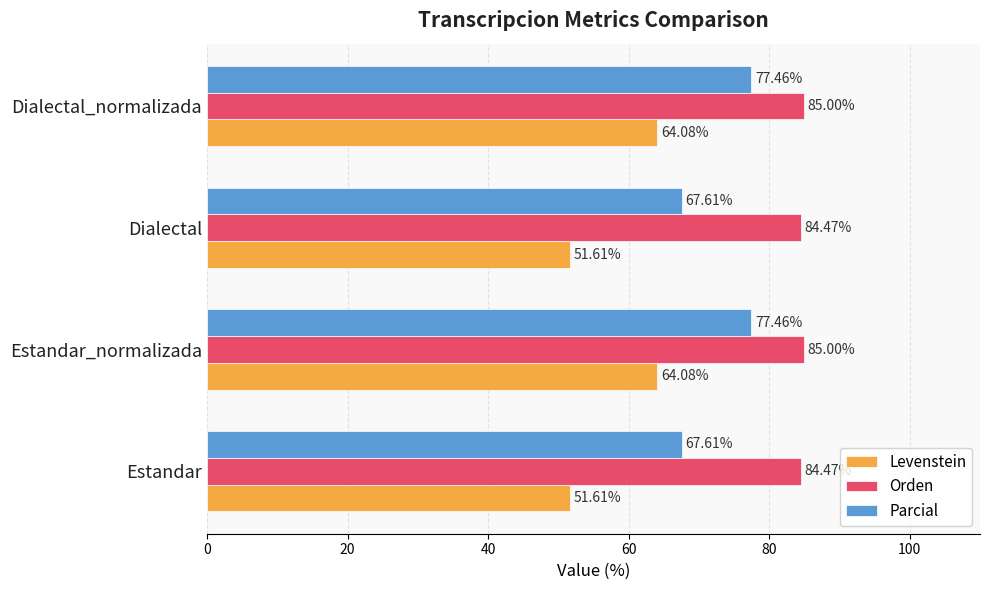

Rank the series by their maximum value, from highest to lowest.

Orden, Parcial, Levenstein